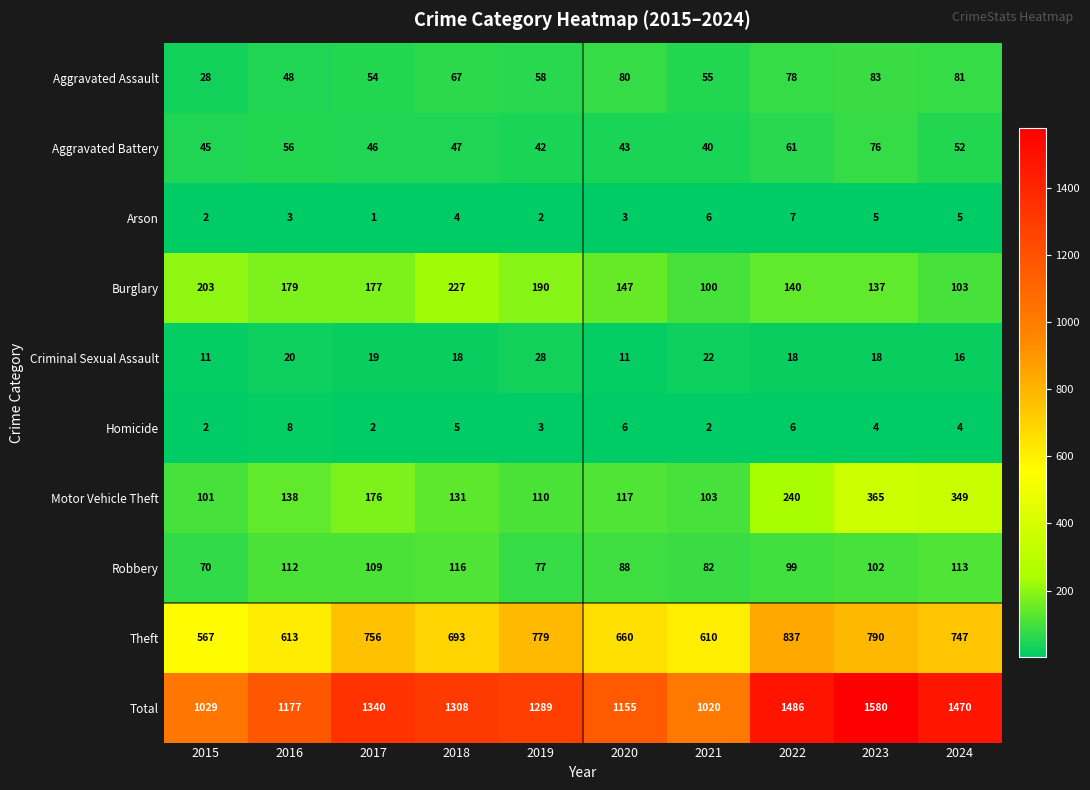

The value of Aggravated Assault at 2022 is 118. True or false?

False